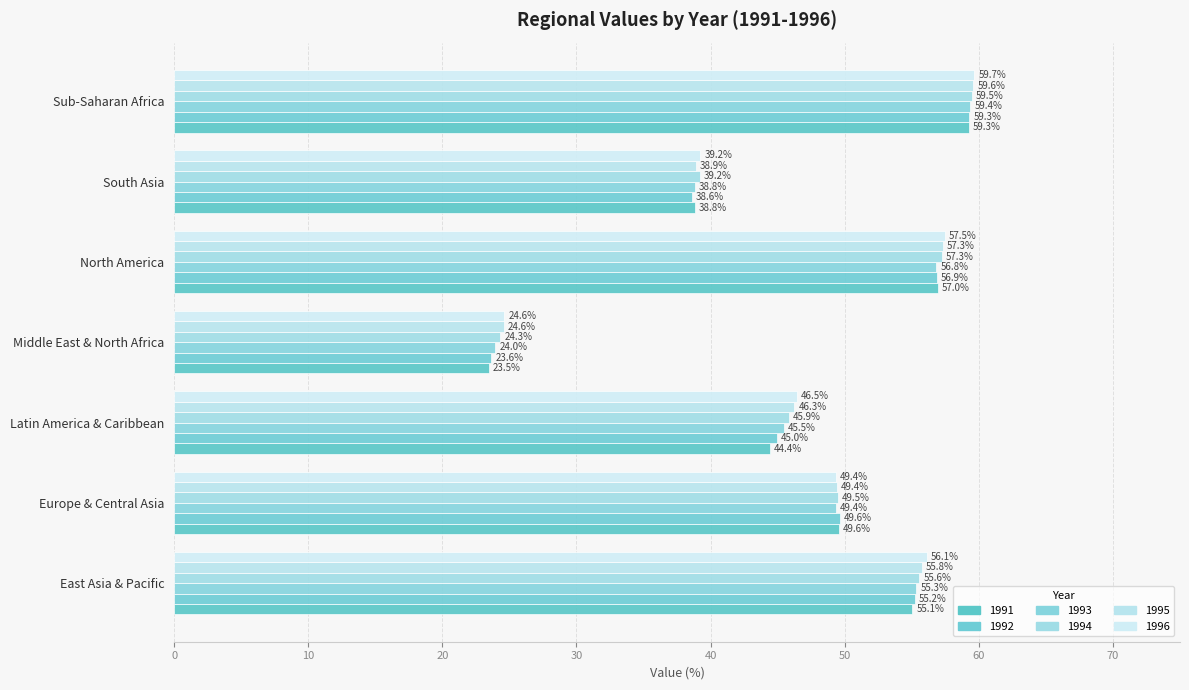

Which series changed the most between North America and South Asia?

1995